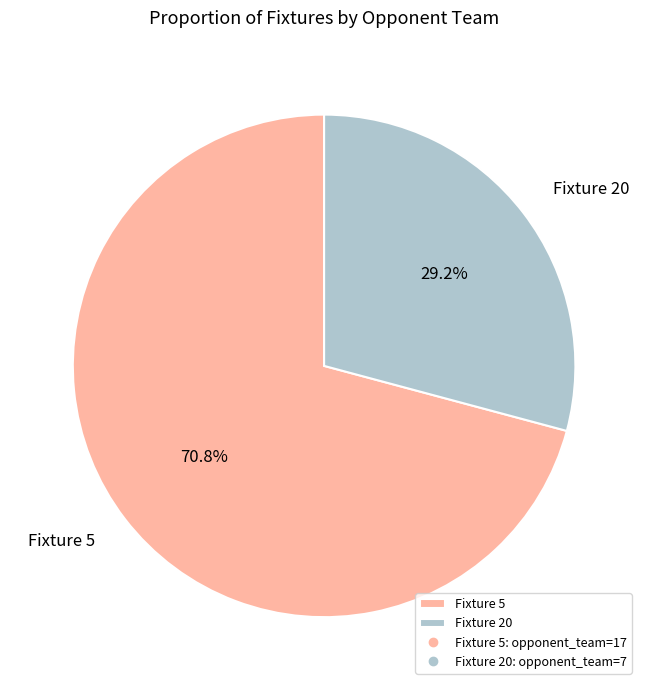

Combined, do Fixture 20 and Fixture 5 account for over 50%?

Yes